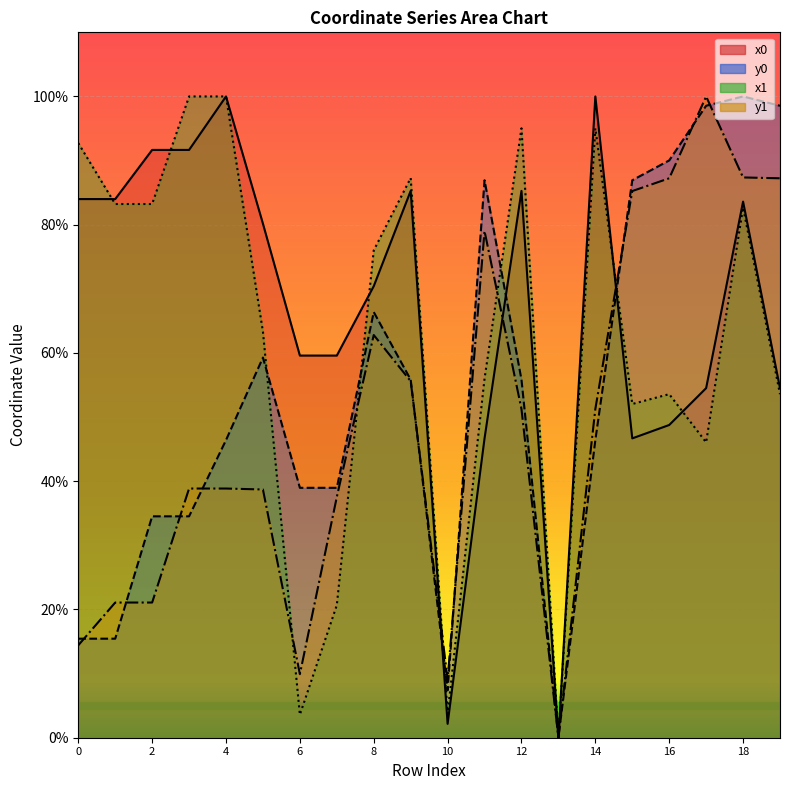

Reading left to right, transcribe all the data shown in this chart.

x0: 84.0	84.0	91.7	91.7	100.0	80.2	59.6	59.6	70.4	85.3	2.2	46.7	85.3	0.0	100.0	46.7	48.8	54.5	83.6	54.5
y0: 15.4	15.4	34.5	34.5	46.4	59.3	39.0	39.0	66.4	55.8	7.4	86.9	55.8	0.0	46.4	86.9	90.0	98.5	100.0	98.5
x1: 92.7	83.2	83.2	100.0	100.0	63.3	3.6	20.7	76.0	87.3	3.7	56.0	95.0	0.0	95.0	52.0	53.6	46.1	82.7	53.6
y1: 14.4	21.1	21.1	38.9	38.9	38.7	9.9	37.5	62.8	55.6	9.1	79.0	51.3	0.0	51.3	85.2	87.2	100.0	87.4	87.2